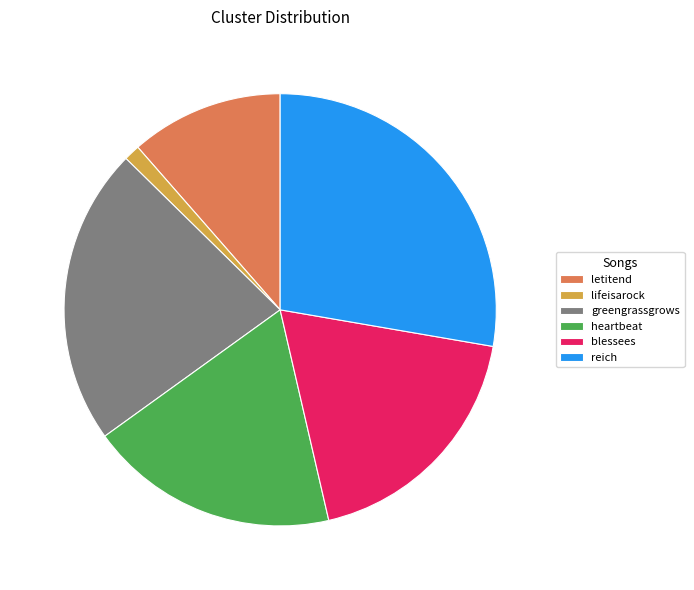

Do heartbeat and letitend together represent more than half of the pie?

No